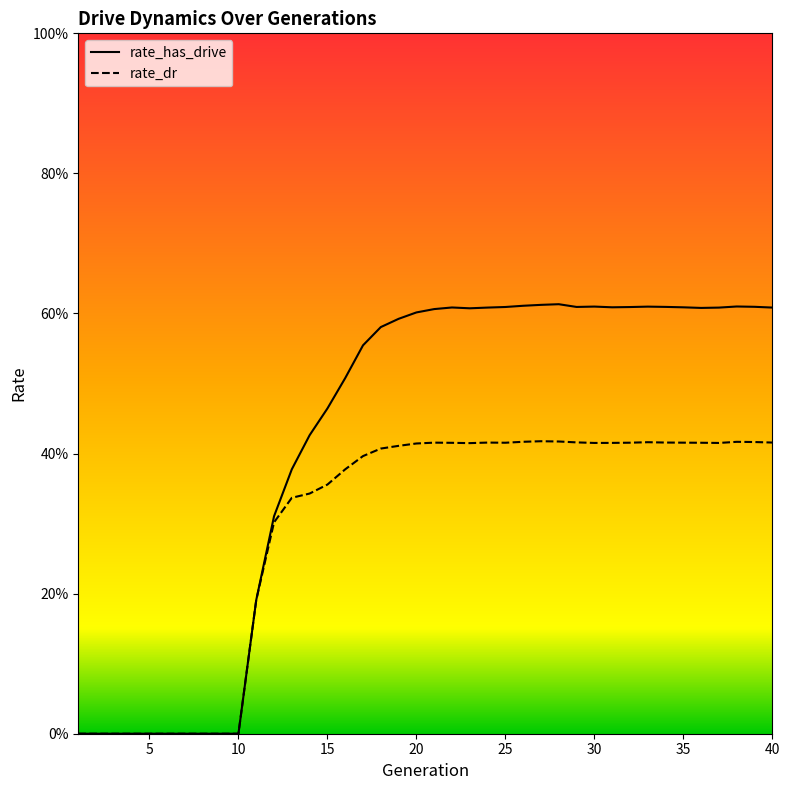

True or false: rate_dr has a value of 0.1 at 19.

False